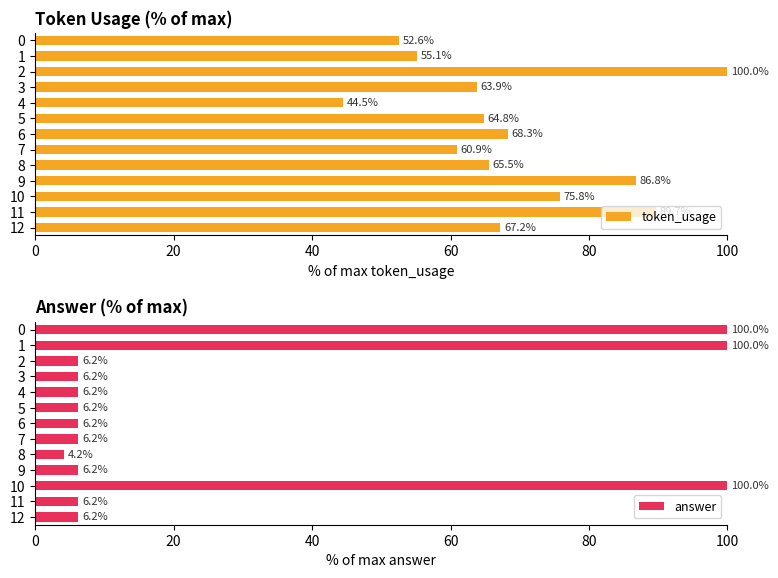

How many groups of bars are there?

13